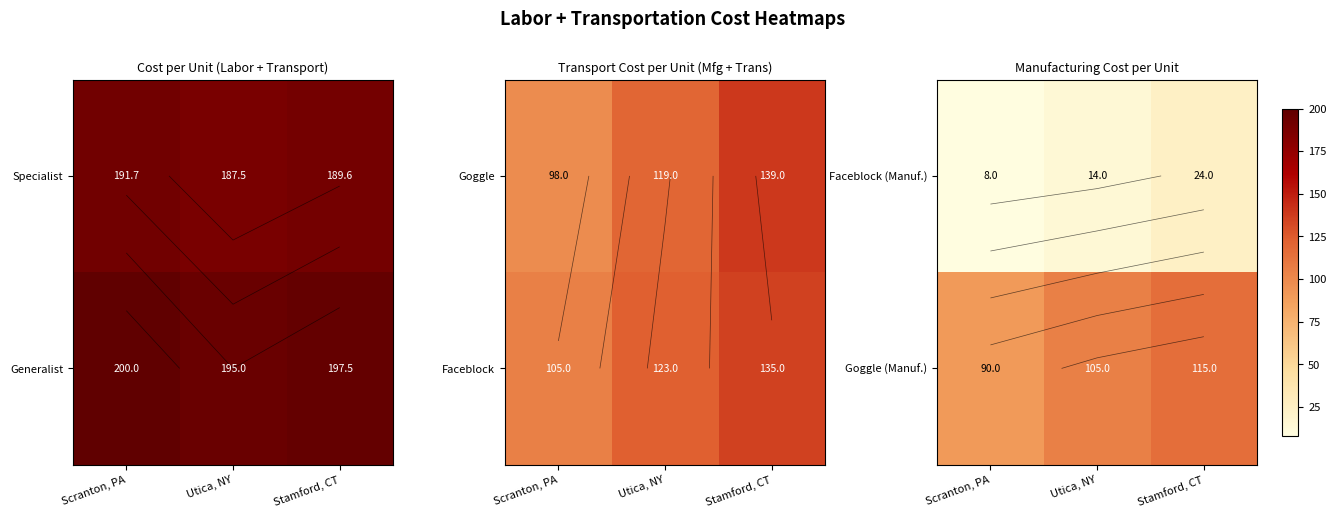

List the labels in order of Goggle (Manuf.) value, largest first.

Stamford, CT, Utica, NY, Scranton, PA